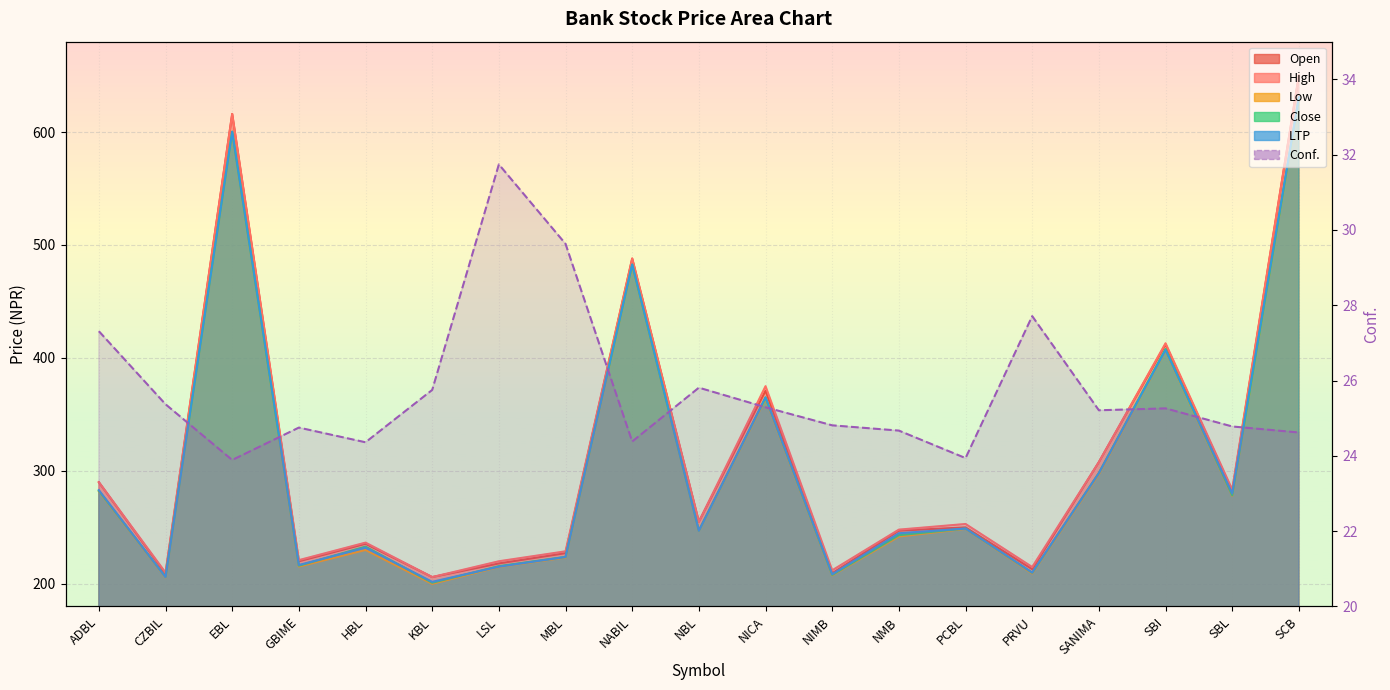

At NMB, list the series in order from largest to smallest.

High, Open, LTP, Close, Low, Conf.